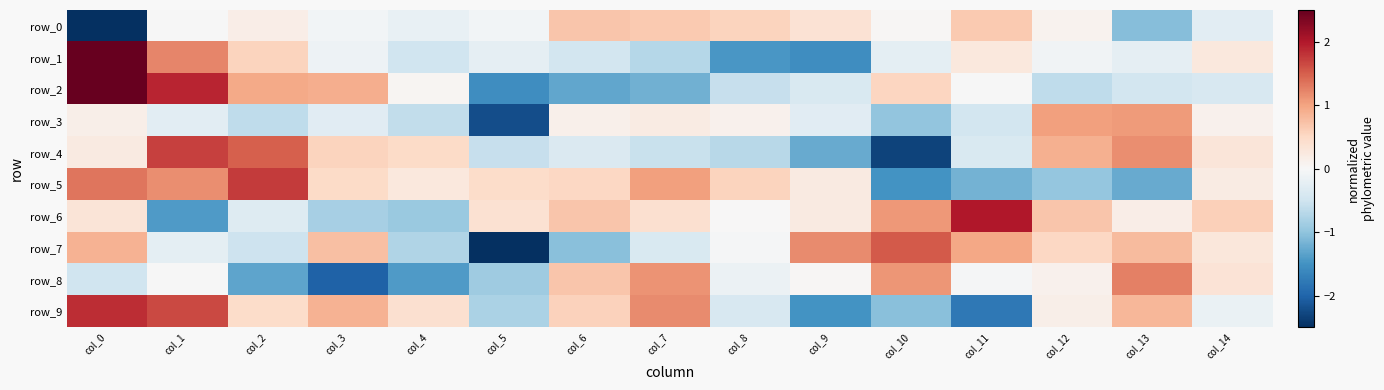

Count the number of categories in the chart.

15